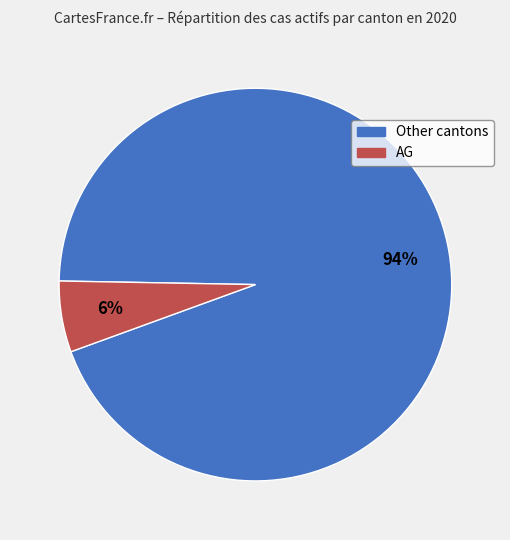

To the nearest percent, what is the difference between the largest and smallest slice percentages?

88%